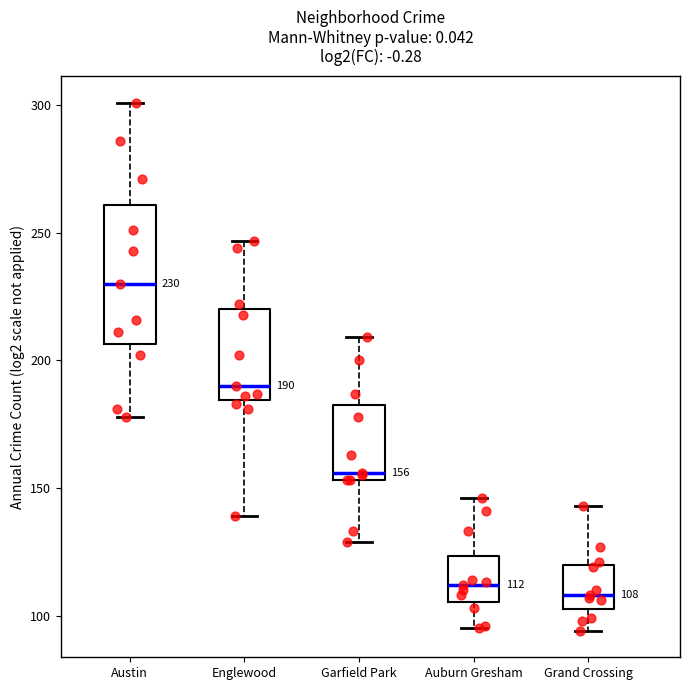

Which box's median line is the highest?

Austin